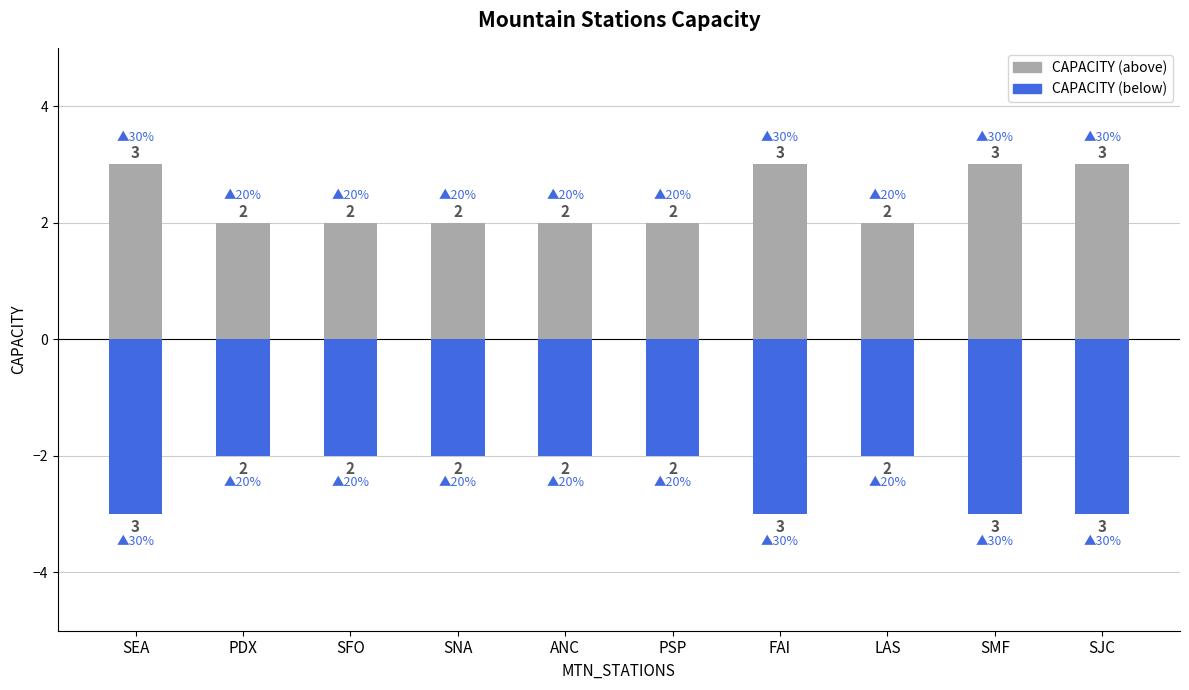

What is the difference between the second highest and second lowest values in the CAPACITY (above) series?

1